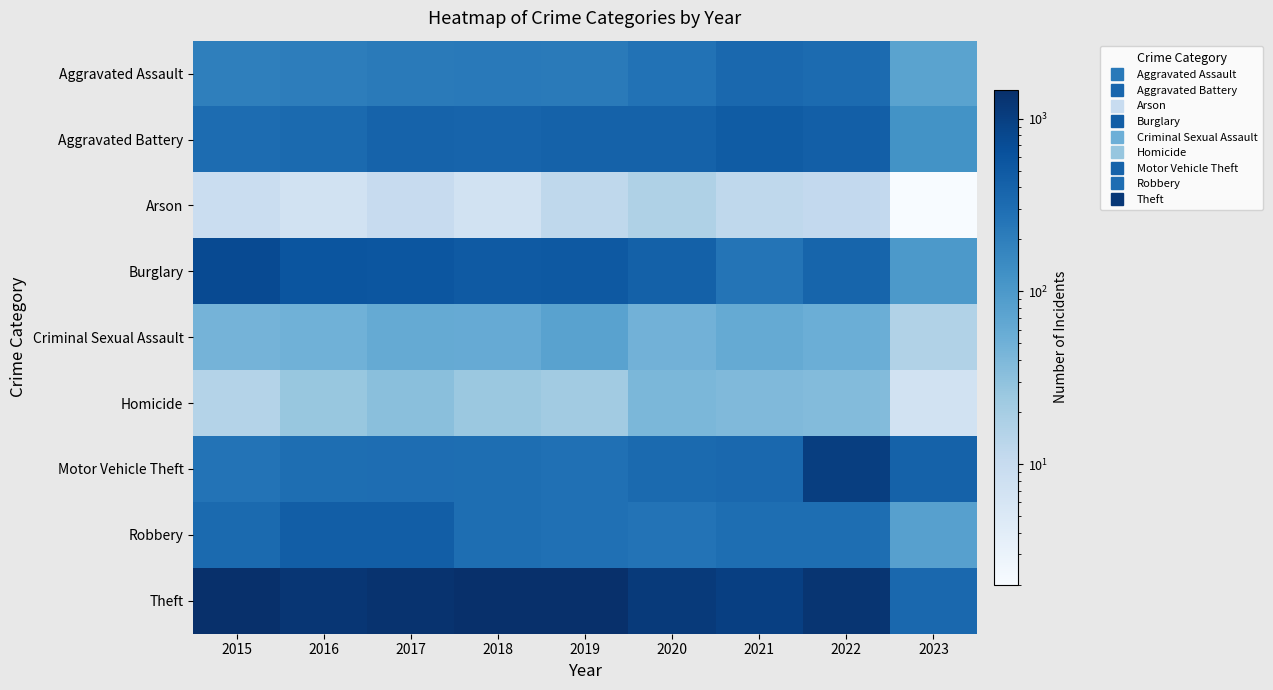

Reading right to left, transcribe all the data shown in this chart.

Aggravated Assault: 2023=74	2022=327	2021=352	2020=273	2019=223	2018=225	2017=224	2016=206	2015=194
Aggravated Battery: 2023=118	2022=439	2021=479	2020=416	2019=407	2018=389	2017=400	2016=336	2015=316
Arson: 2023=2	2022=11	2021=12	2020=17	2019=12	2018=7	2017=10	2016=7	2015=9
Burglary: 2023=99	2022=382	2021=261	2020=425	2019=517	2018=506	2017=562	2016=576	2015=738
Criminal Sexual Assault: 2023=16	2022=54	2021=61	2020=48	2019=77	2018=60	2017=61	2016=50	2015=46
Homicide: 2023=7	2022=36	2021=38	2020=41	2019=22	2018=25	2017=33	2016=26	2015=15
Motor Vehicle Theft: 2023=416	2022=1027	2021=348	2020=333	2019=290	2018=298	2017=312	2016=304	2015=263
Robbery: 2023=80	2022=304	2021=300	2020=263	2019=287	2018=301	2017=460	2016=454	2015=337
Theft: 2023=352	2022=1273	2021=998	2020=1125	2019=1459	2018=1461	2017=1339	2016=1259	2015=1474